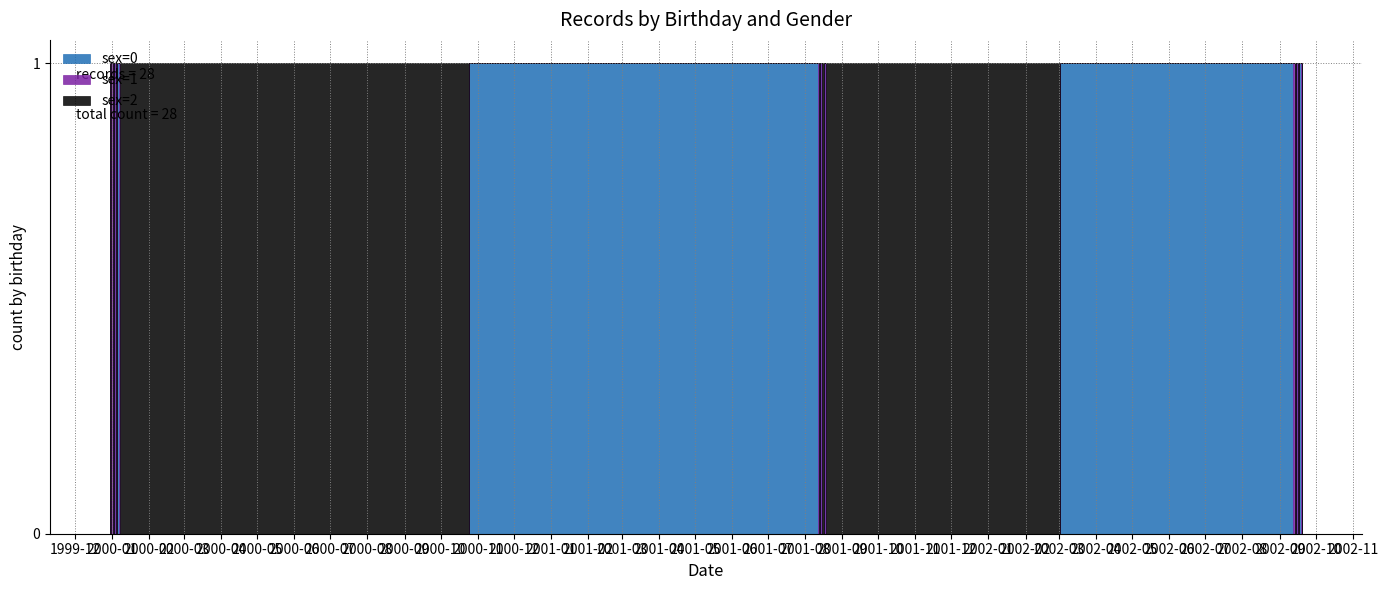

Reading left to right, what are all the values shown in this chart?

sex=0: 2002-09-12=1	2002-09-13=0	2002-09-14=0	2002-09-15=1	2002-09-16=0	2002-09-17=0	2002-09-18=1	2002-09-19=0	2002-09-20=0	2001-08-11=1	2001-08-12=0	2001-08-13=0	2001-08-14=1	2001-08-15=0	2001-08-16=0	2001-08-17=1	2001-08-18=0	2001-08-19=0	1999-12-30=0	1999-12-31=0	2000-01-01=0	2000-01-02=0	2000-01-03=1	2000-01-04=0	2000-01-05=0	2000-01-06=1	2000-01-07=0	2000-01-08=0
sex=1: 2002-09-12=0	2002-09-13=1	2002-09-14=0	2002-09-15=0	2002-09-16=1	2002-09-17=0	2002-09-18=0	2002-09-19=1	2002-09-20=0	2001-08-11=0	2001-08-12=1	2001-08-13=0	2001-08-14=0	2001-08-15=1	2001-08-16=0	2001-08-17=0	2001-08-18=1	2001-08-19=0	1999-12-30=1	1999-12-31=0	2000-01-01=1	2000-01-02=0	2000-01-03=0	2000-01-04=1	2000-01-05=0	2000-01-06=0	2000-01-07=1	2000-01-08=0
sex=2: 2002-09-12=0	2002-09-13=0	2002-09-14=1	2002-09-15=0	2002-09-16=0	2002-09-17=1	2002-09-18=0	2002-09-19=0	2002-09-20=1	2001-08-11=0	2001-08-12=0	2001-08-13=1	2001-08-14=0	2001-08-15=0	2001-08-16=1	2001-08-17=0	2001-08-18=0	2001-08-19=1	1999-12-30=0	1999-12-31=1	2000-01-01=0	2000-01-02=1	2000-01-03=0	2000-01-04=0	2000-01-05=1	2000-01-06=0	2000-01-07=0	2000-01-08=1